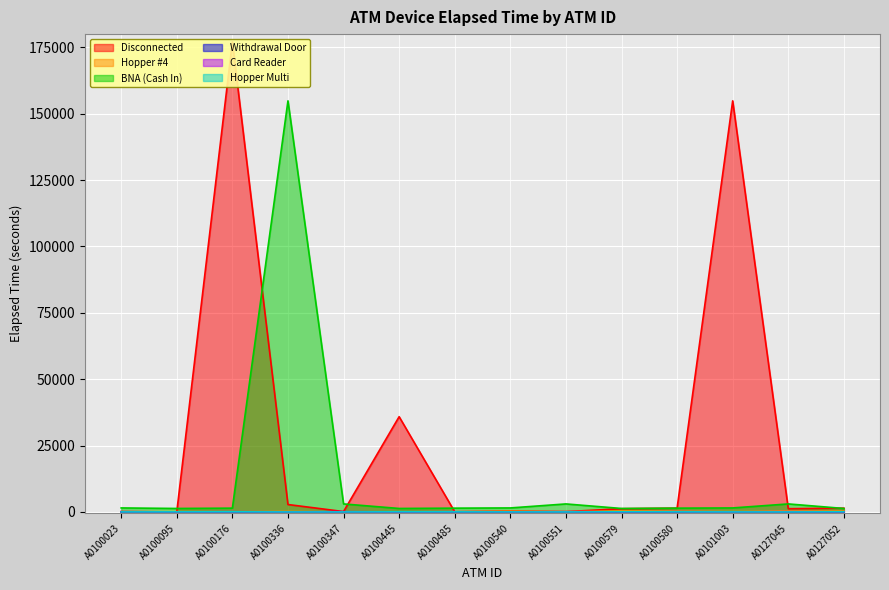

Reading left to right, transcribe all the data shown in this chart.

Disconnected: 120	5	177090	2795	140	35880	45	320	115	1220	1425	154860	1220	1425
Hopper #4: 100	100	55	190	20	30	105	280	125	355	290	100	355	290
BNA (Cash In): 1510	1310	1430	154860	3020	1310	1430	1510	3020	1310	1430	1510	3020	1310
Withdrawal Door: 0	30	10	0	0	50	30	10	0	0	50	30	10	0
Card Reader: 90	35	90	35	90	35	90	35	90	35	90	35	90	35
Hopper Multi: 10	30	50	0	0	50	30	10	0	50	30	10	0	50